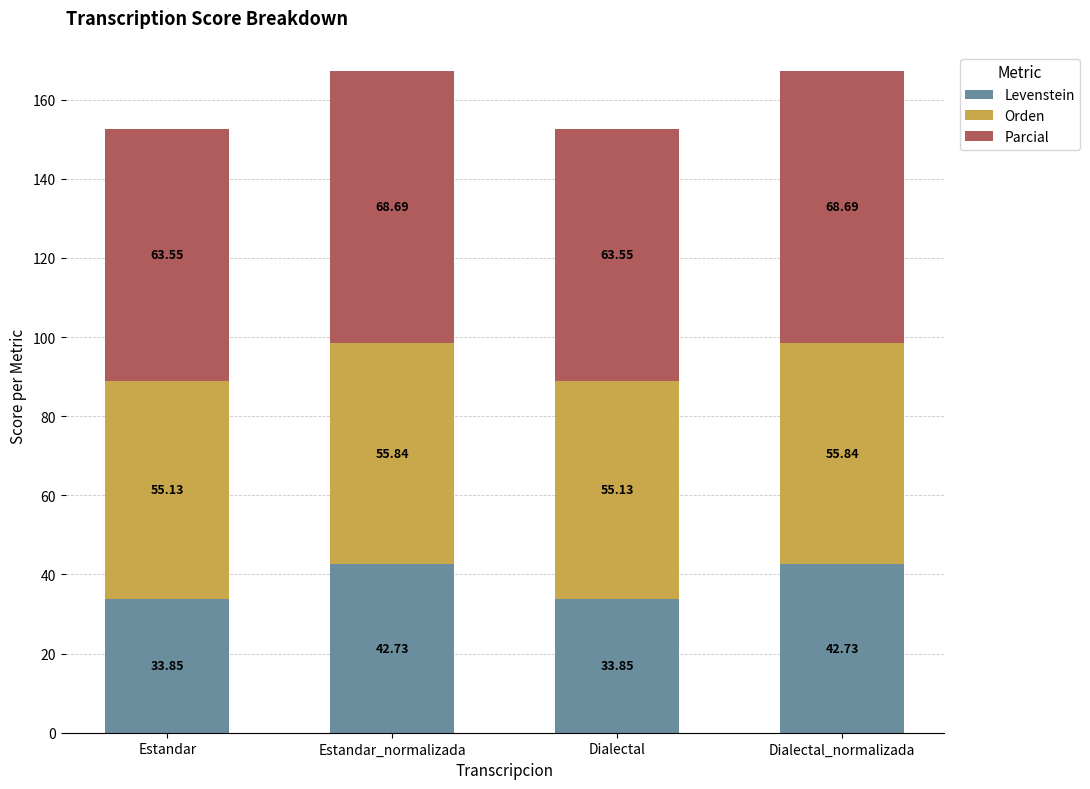

What is the total value across all series at Estandar_normalizada?

167.3